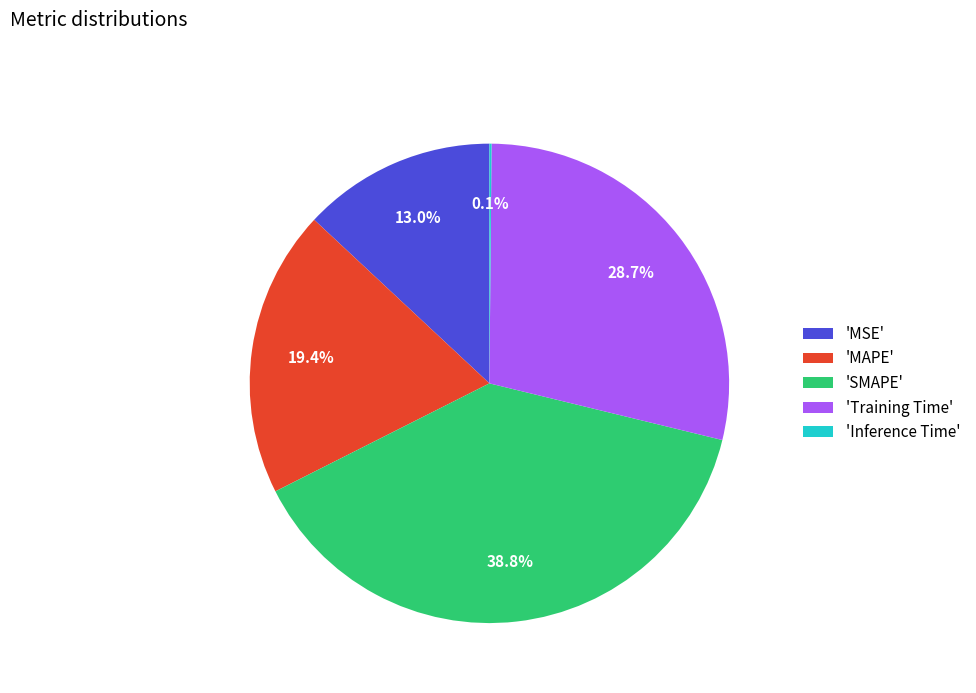

Which category has the biggest portion of the pie?

'SMAPE'